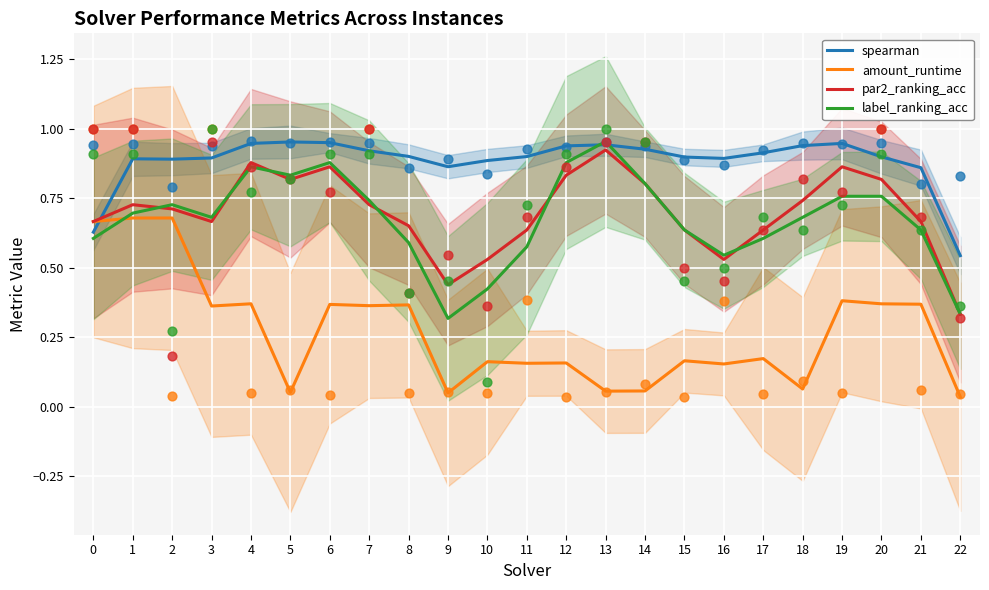

At how many categories does at least one series exceed 0?

23